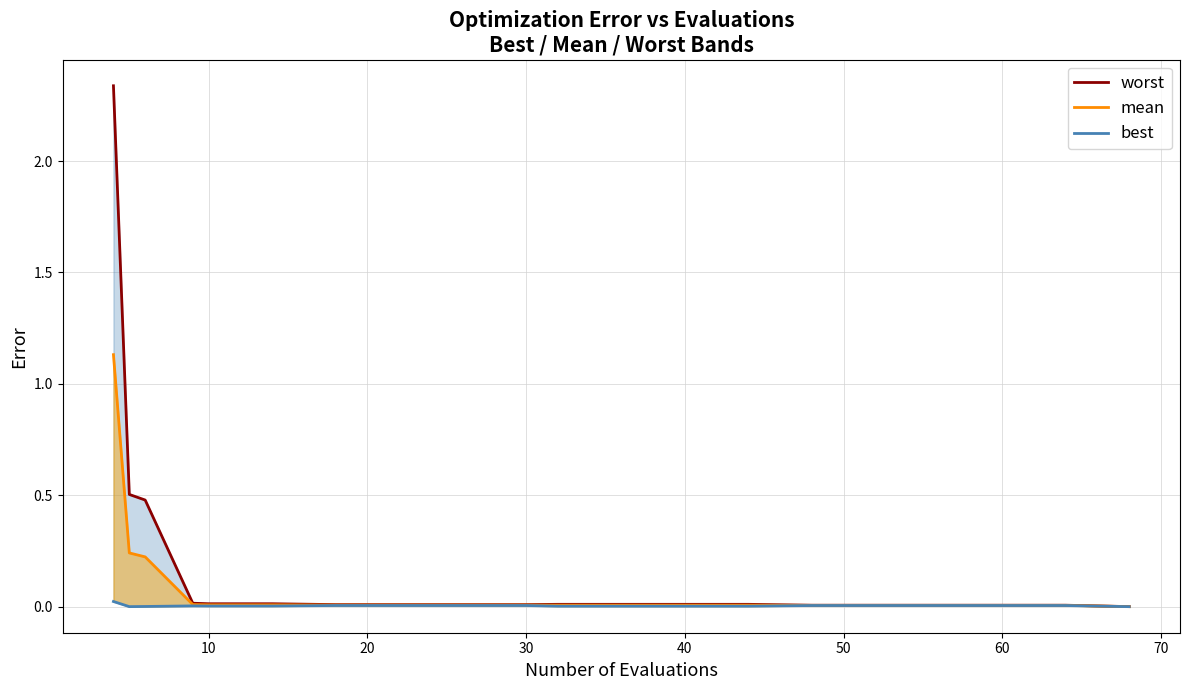

Is the value of best at 60 greater than the value of worst at 12?

No